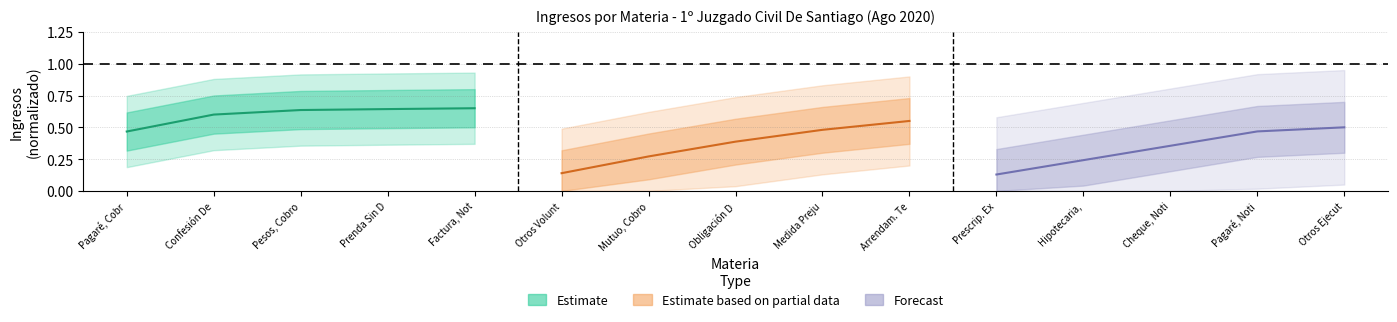

True or false: Forecast and Estimate cross at least once.

False